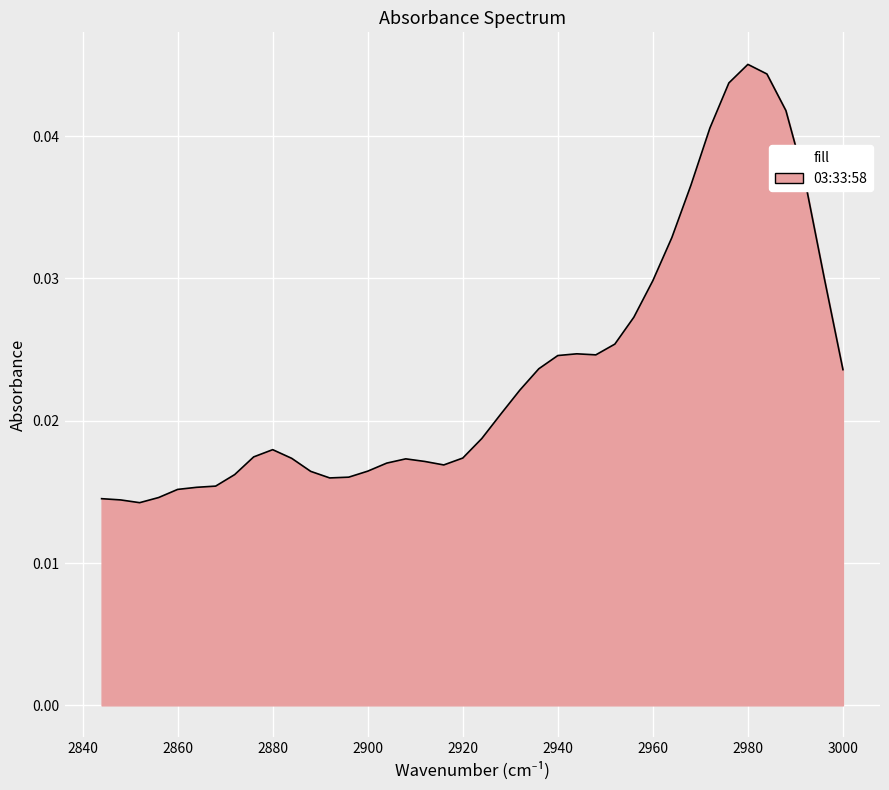

Which label corresponds to the smallest value in the chart?

2852